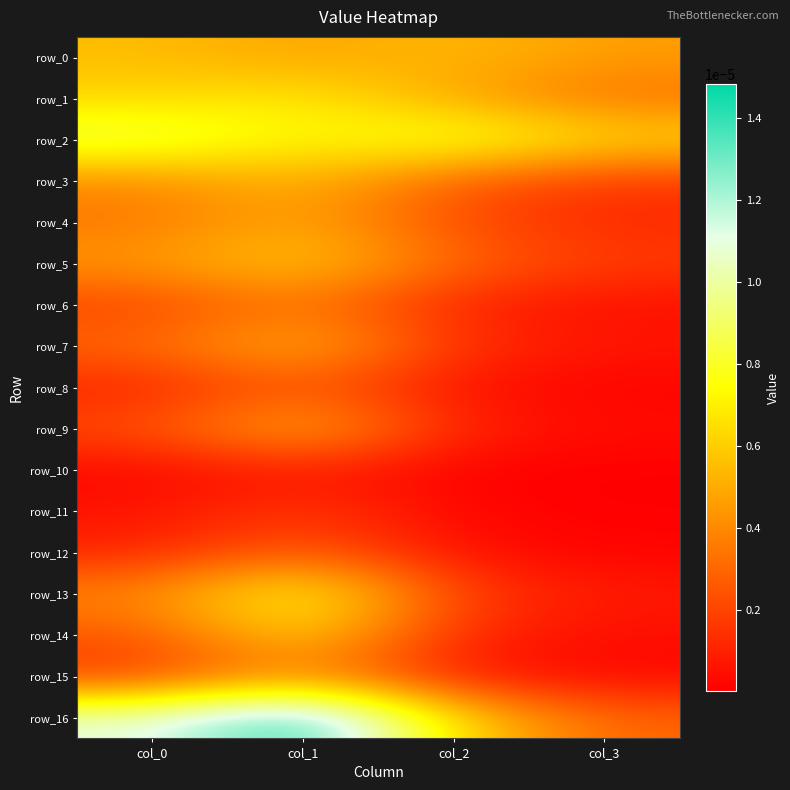

How many series are shown in this chart?

17